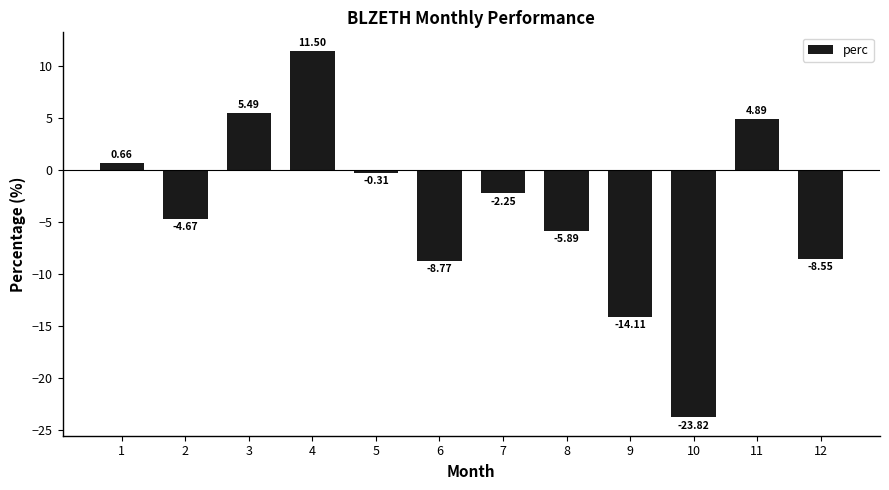

Which has a higher value, 3 or 1?

3